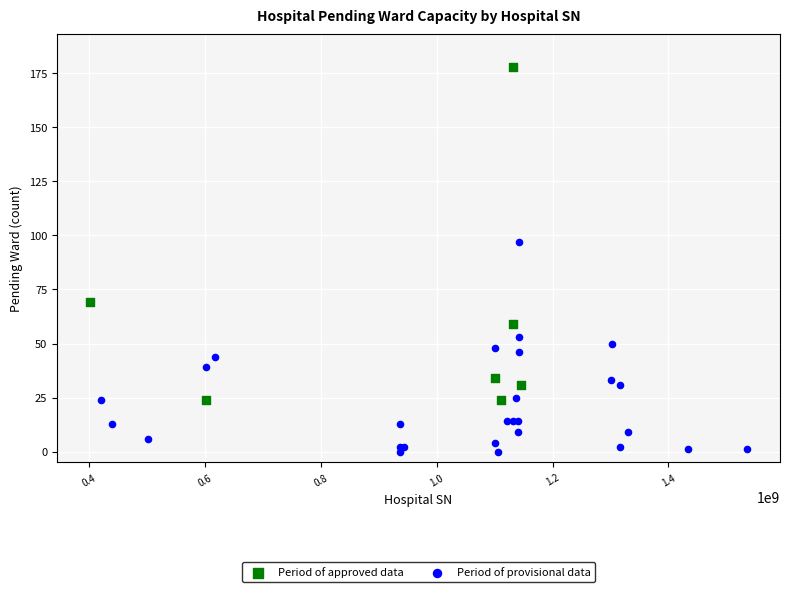

Which series reaches the maximum Y coordinate?

Period of approved data